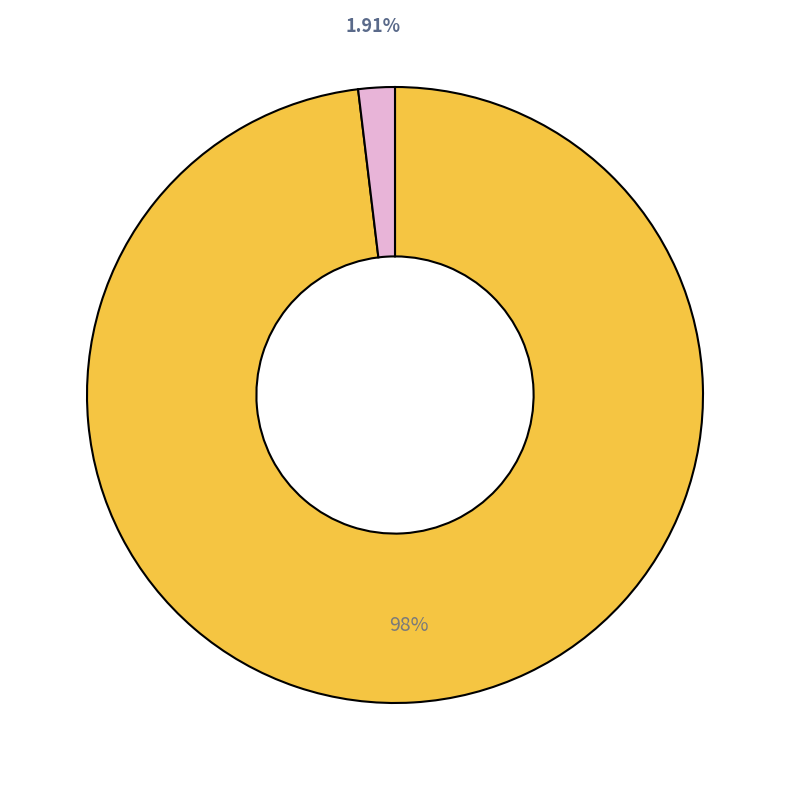

Does any single category account for the majority?

Yes